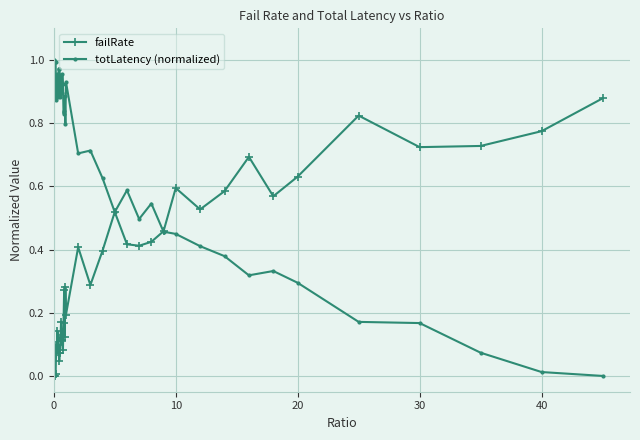

True or false: failRate has more than 2 points higher than both neighbors.

True